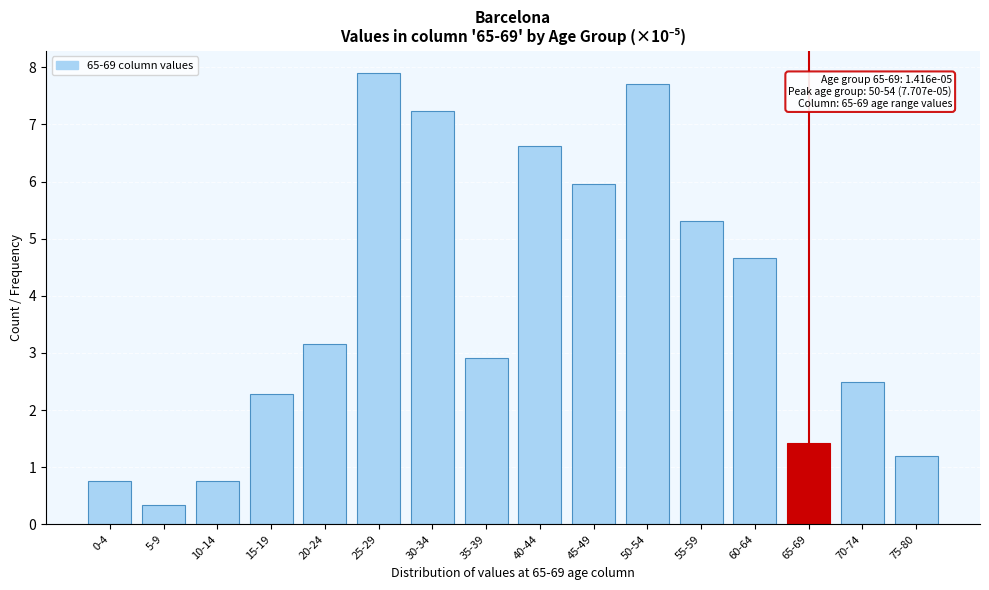

Reading right to left, list all the values displayed in this chart.

75-80=1.2	70-74=2.5	65-69=1.4	60-64=4.7	55-59=5.3	50-54=7.7	45-49=6.0	40-44=6.6	35-39=2.9	30-34=7.2	25-29=7.9	20-24=3.1	15-19=2.3	10-14=0.8	5-9=0.3	0-4=0.8